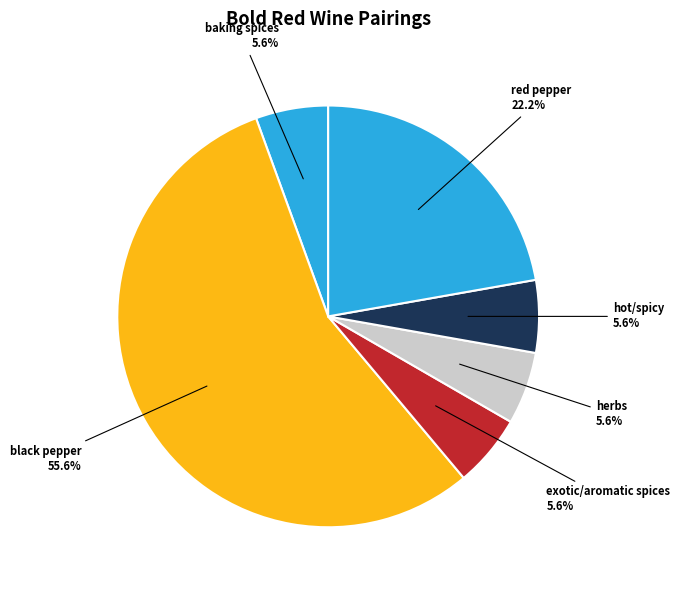

How many slices are in this pie chart?

6